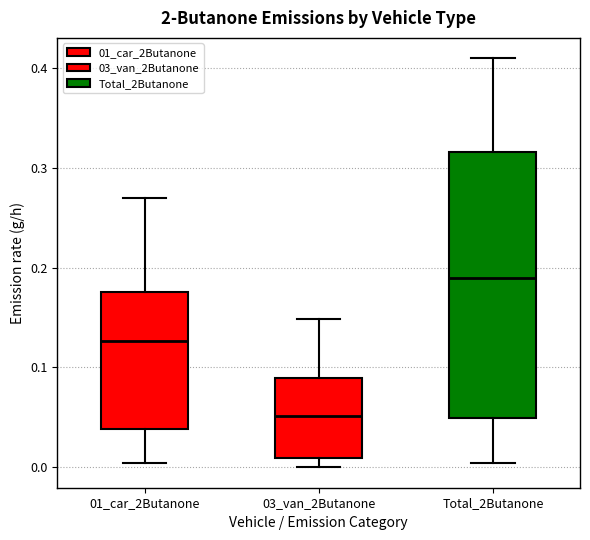

Where is the upper edge of the box for 01_car_2Butanone on the y-axis? The values are not printed on the chart, so give them approximately, as read against the axis.

0.18